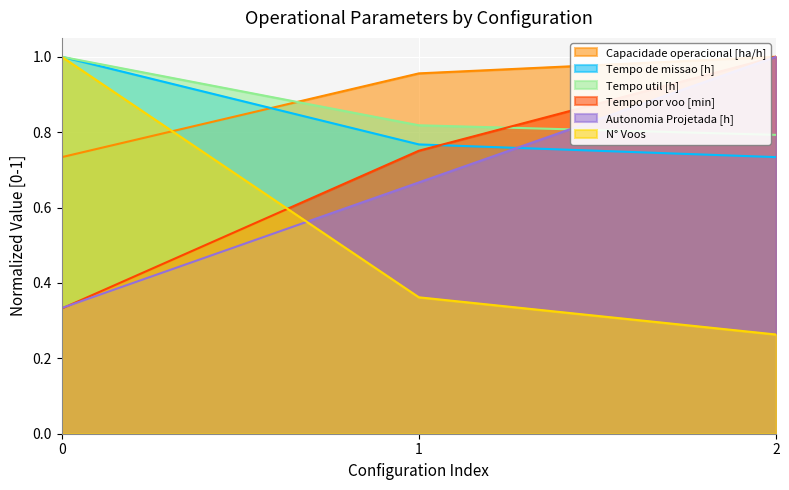

What is the sum of all Tempo de missao [h] values?

2.5